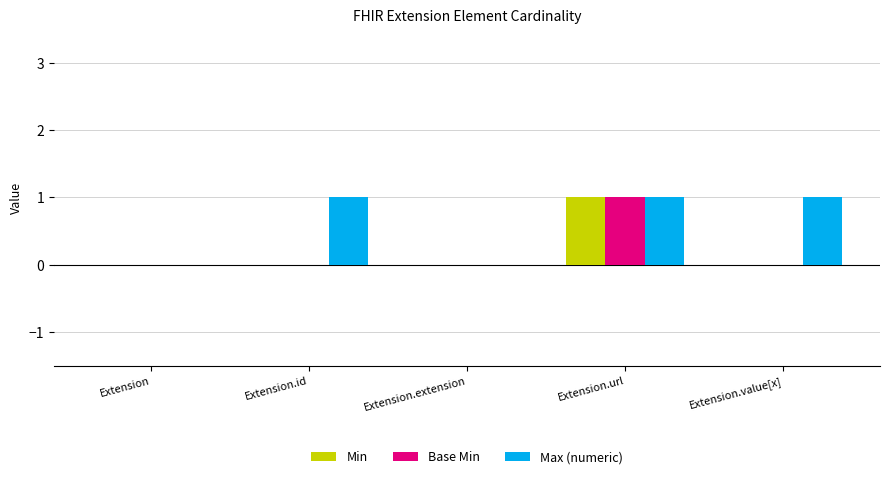

At which category is the sum across all series the highest?

Extension.url